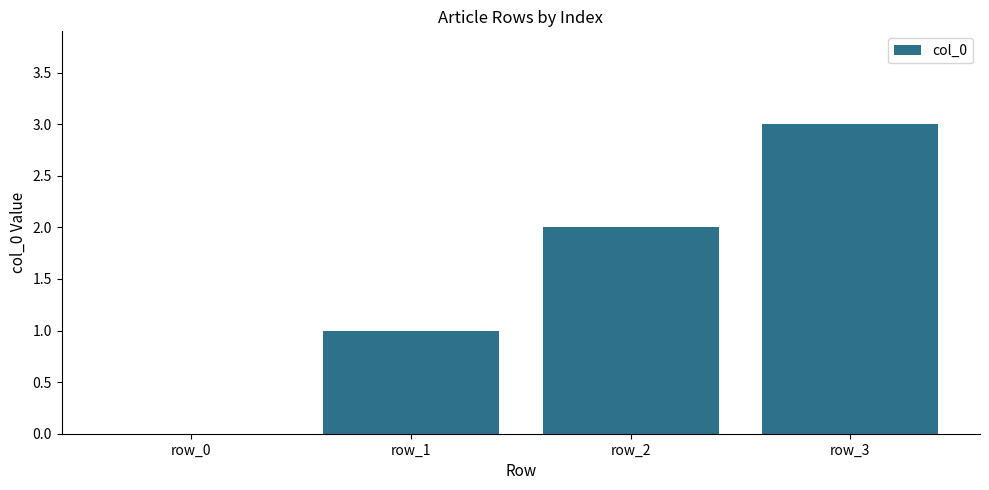

The chart shows a value of 2 at row_3. True or false?

False